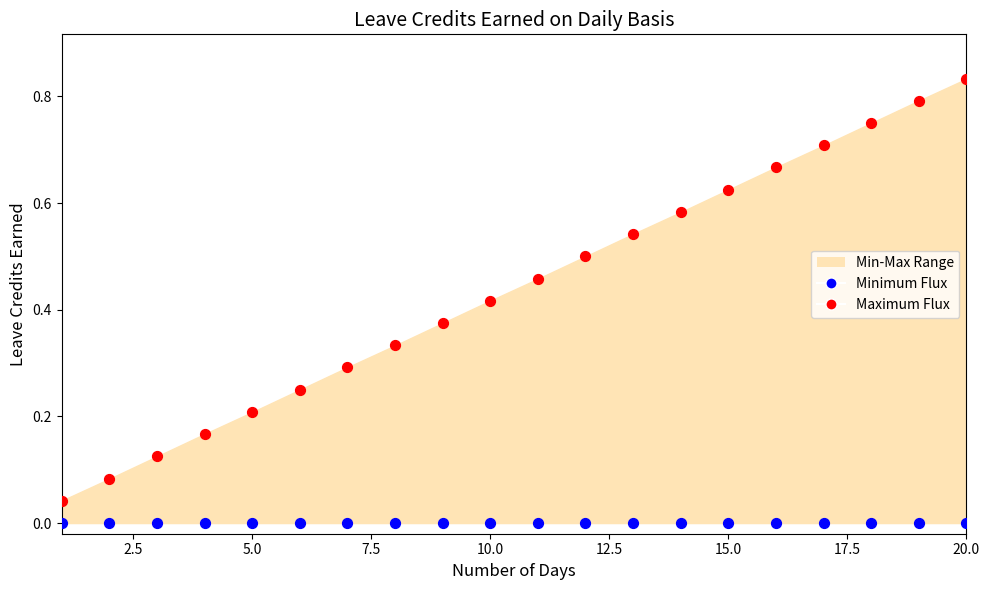

Which series reaches the maximum Y coordinate?

Maximum Flux